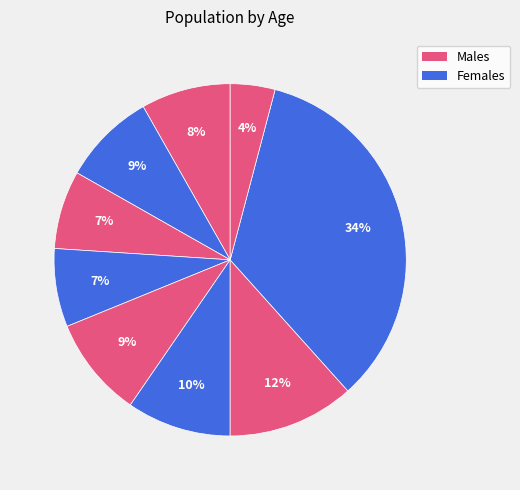

Count the number of slices in the pie.

9